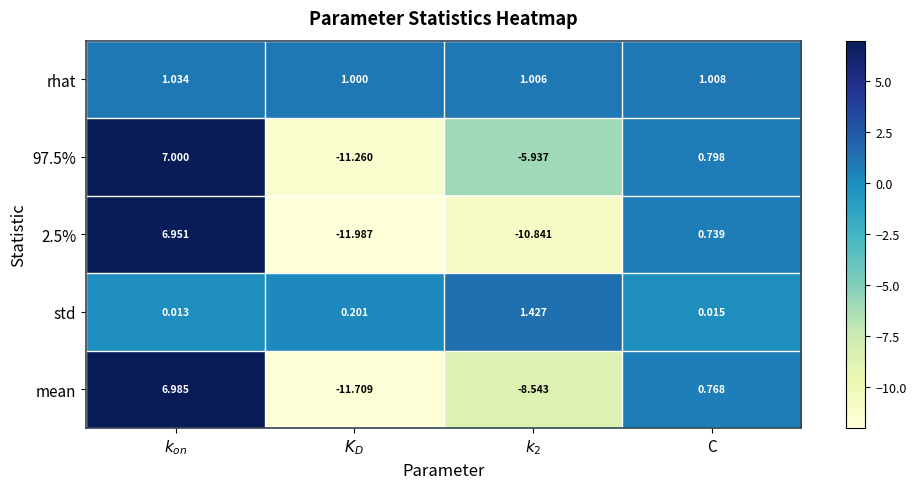

Which series has the largest total across all categories?

rhat